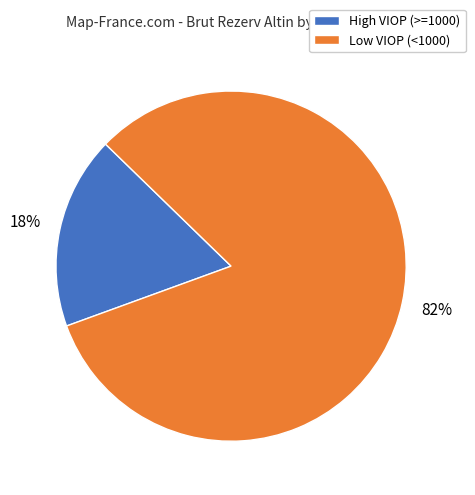

What is the largest slice in the pie chart?

Low VIOP (<1000)